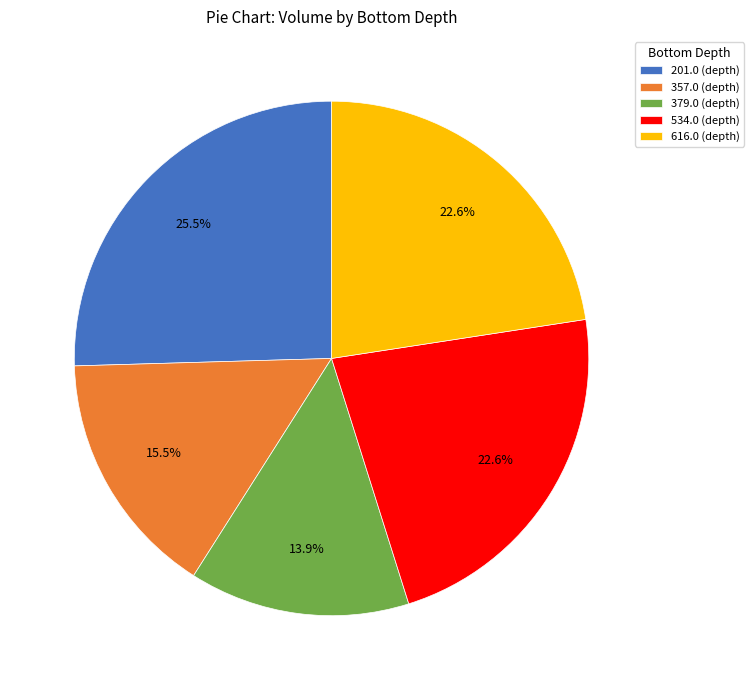

Is the sum of 379.0 and 534.0 greater than half?

No